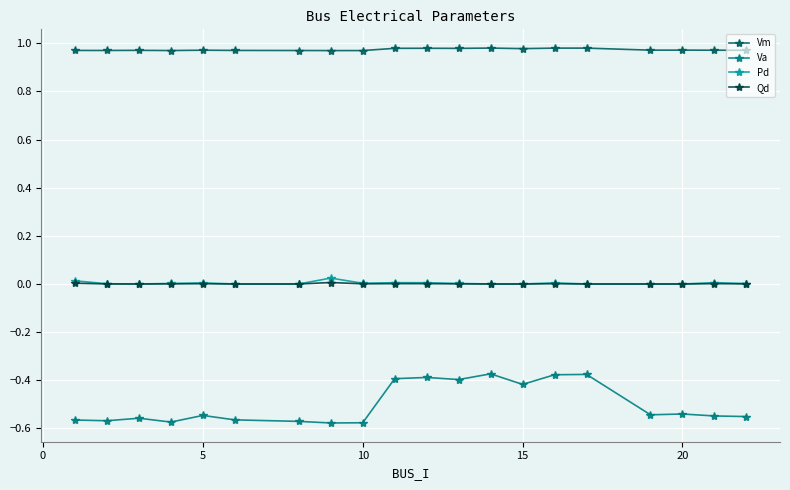

Which series has the widest spread of values?

Va